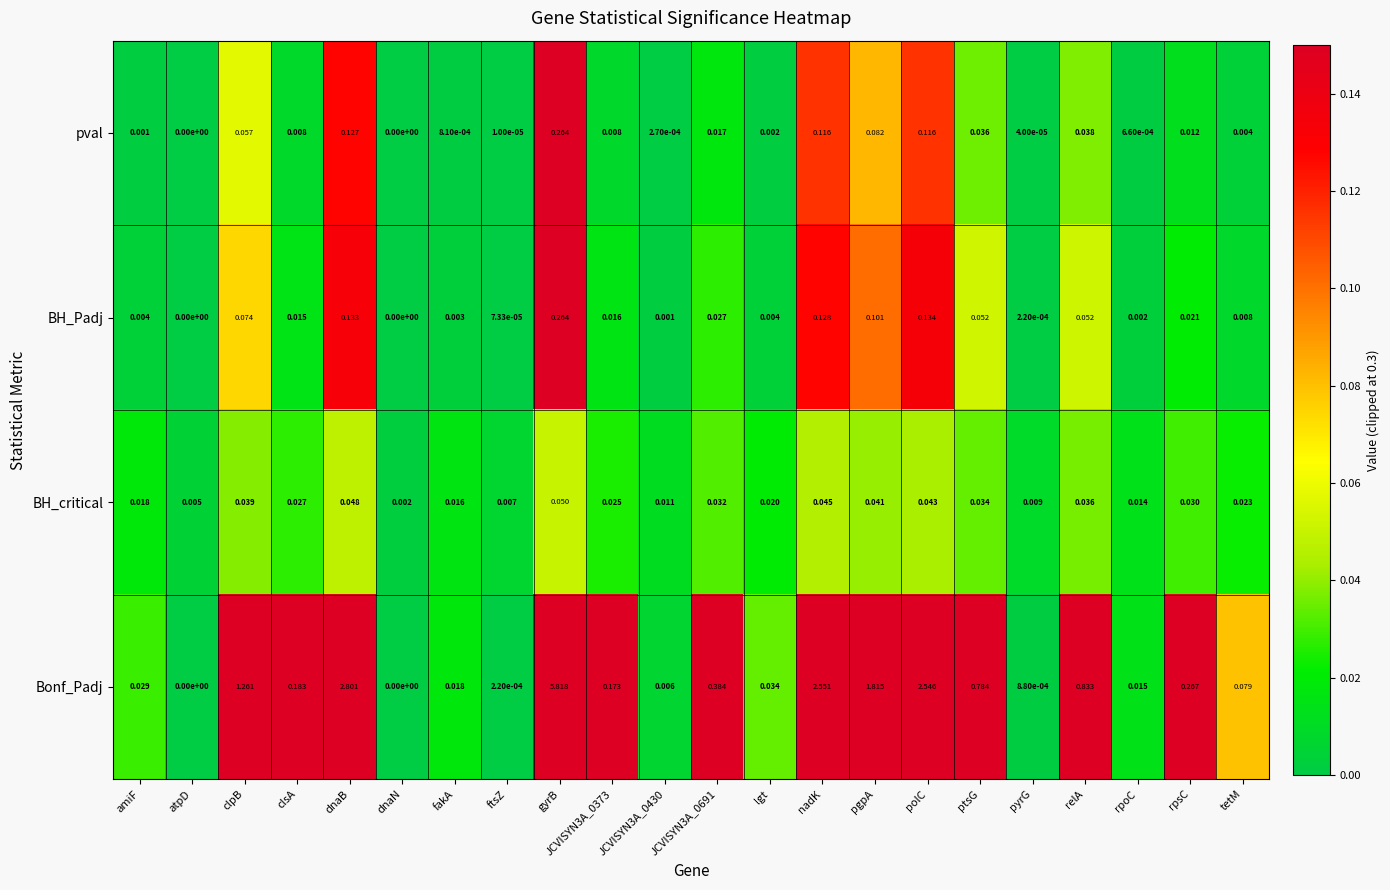

Is the value of BH_Padj at JCVISYN3A_0691 greater than the value of pval at nadK?

No